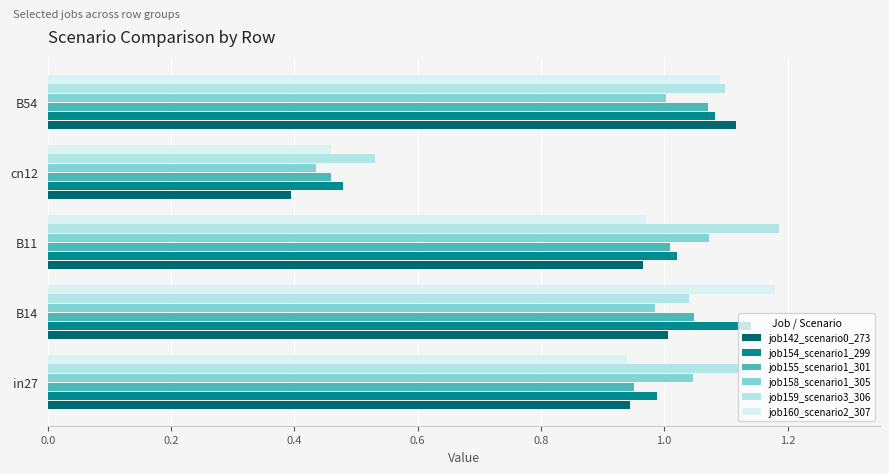

List the labels in order of job160_scenario2_307 value, smallest first.

cn12, in27, B11, B54, B14